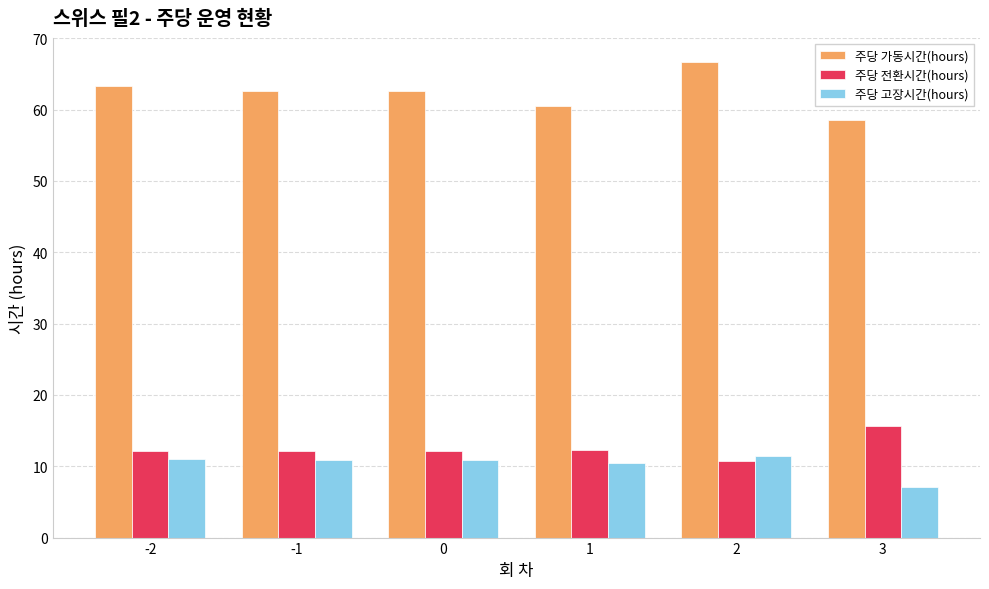

True or false: 주당 고장시간(hours) has a value of 10.8 at -1.

True